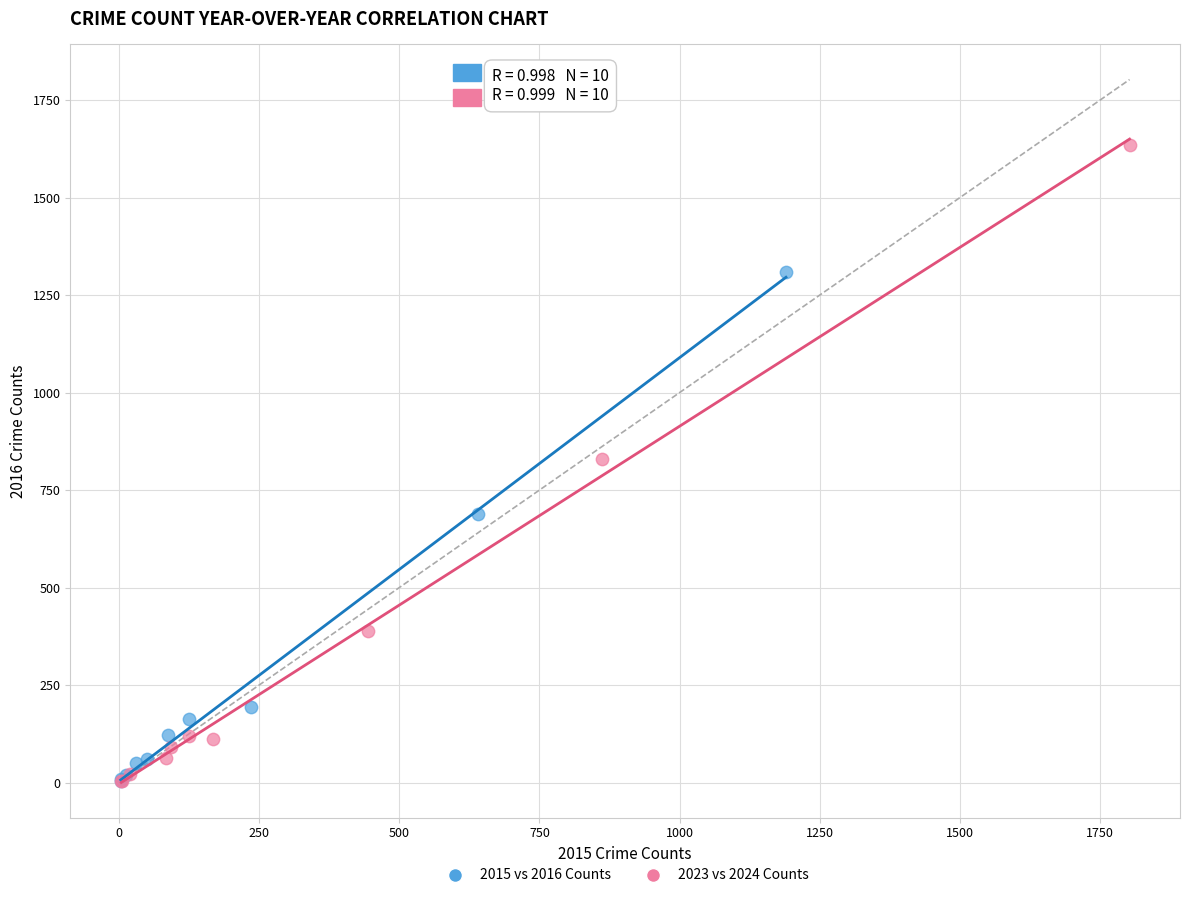

Which series contains the highest Y value?

2023 vs 2024 Counts